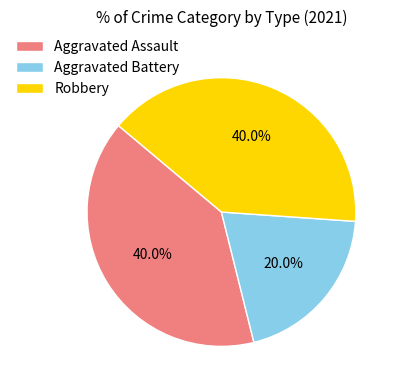

How many slices are in this pie chart?

3